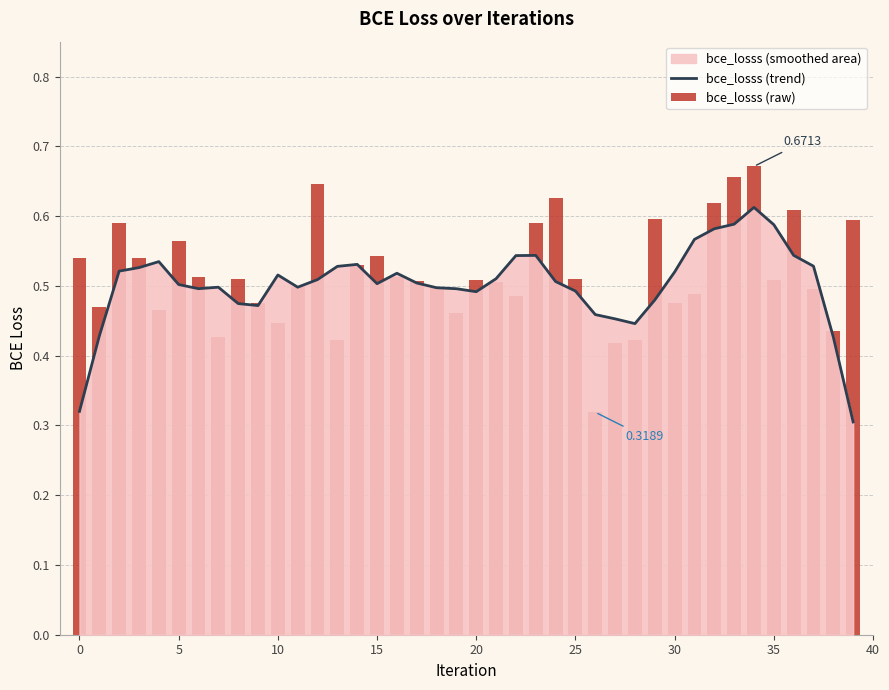

Does the chart contain any negative values?

No